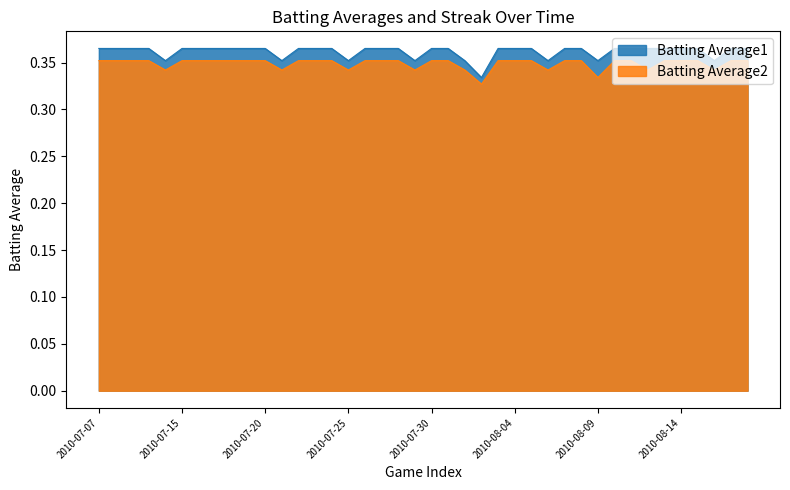

True or false: Batting Average2 and Batting Average1 intersect in this chart.

False